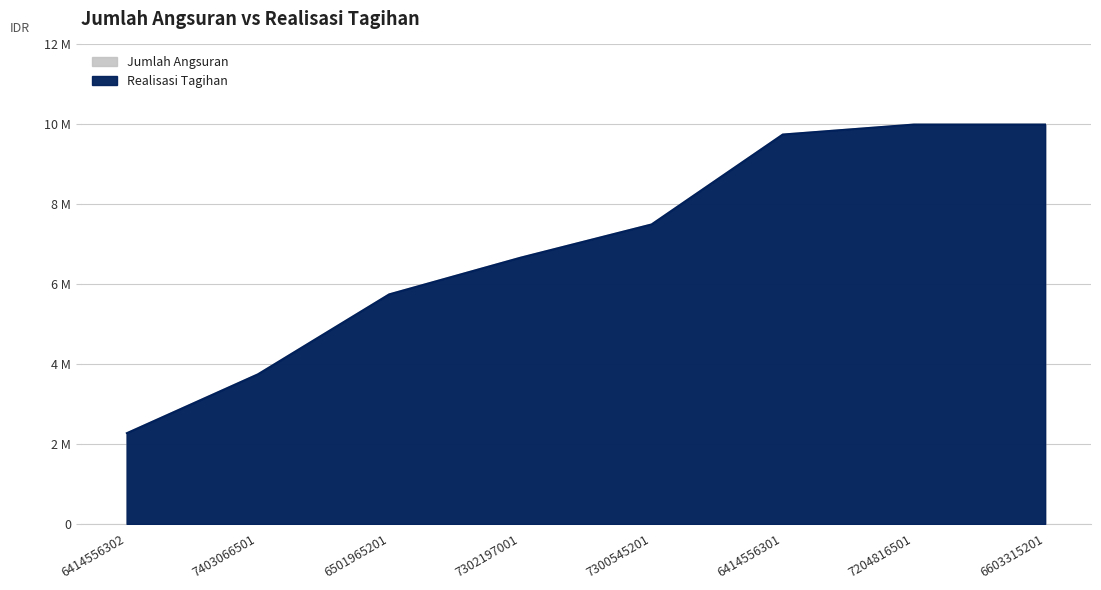

Rank the series by their maximum value, from lowest to highest.

Jumlah Angsuran, Realisasi Tagihan